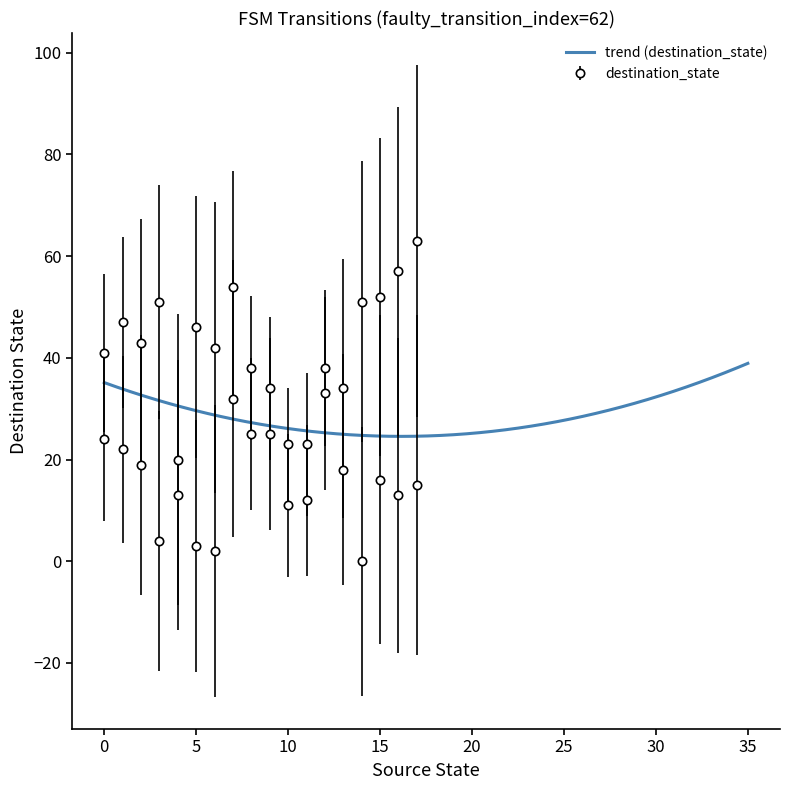

What is the average value?

29